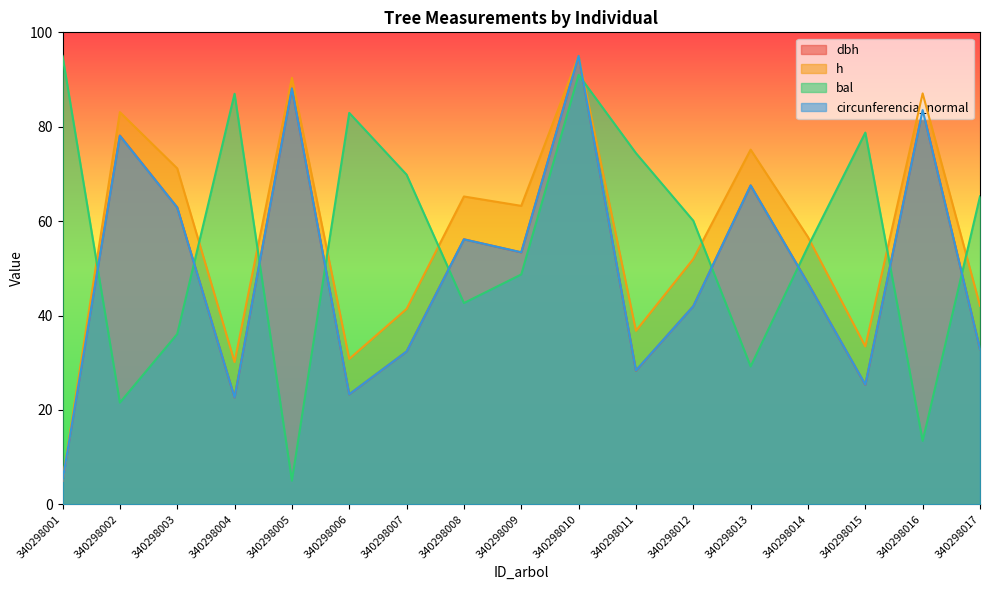

What value does the bal series have at 340298013?

29.2